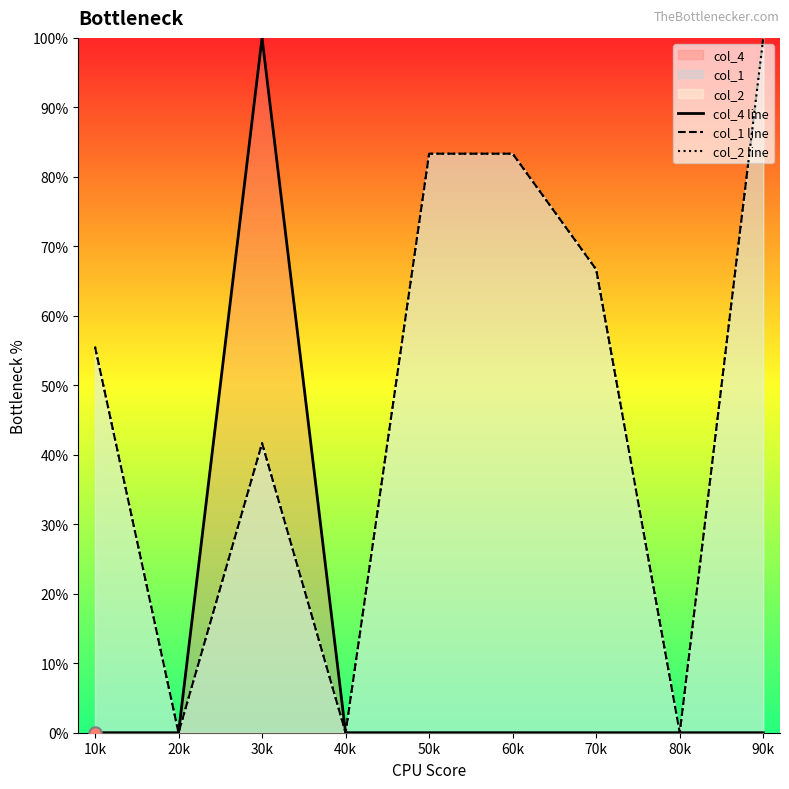

Which series has the widest spread of Y values?

col_4 line